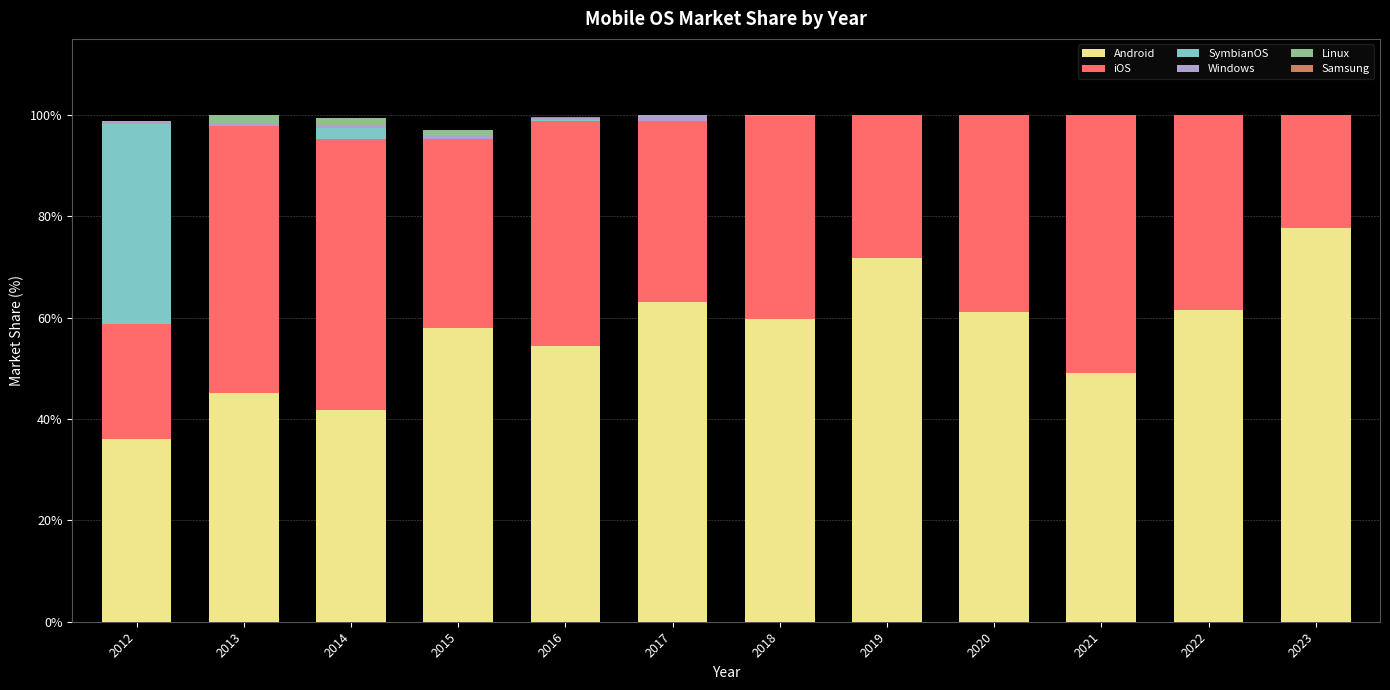

True or false: Android has a value of 58.0 at 2015.

True